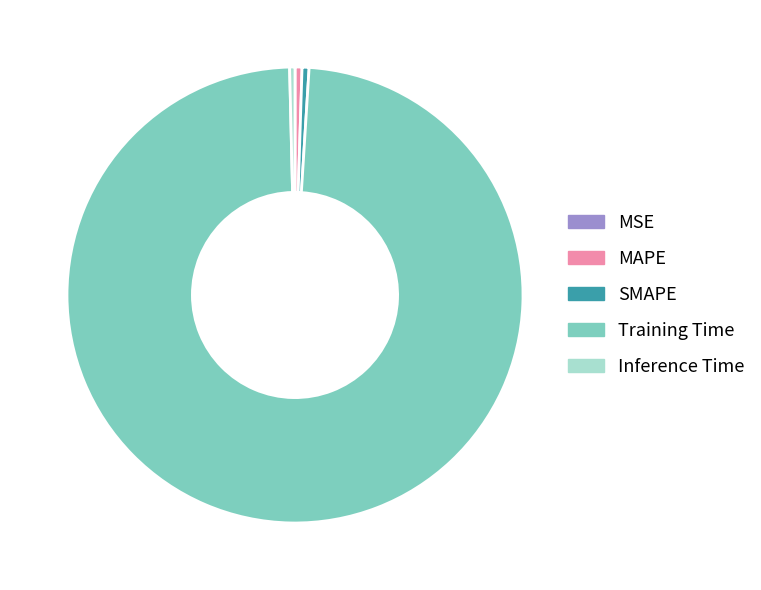

Which category has the biggest portion of the pie?

Training Time